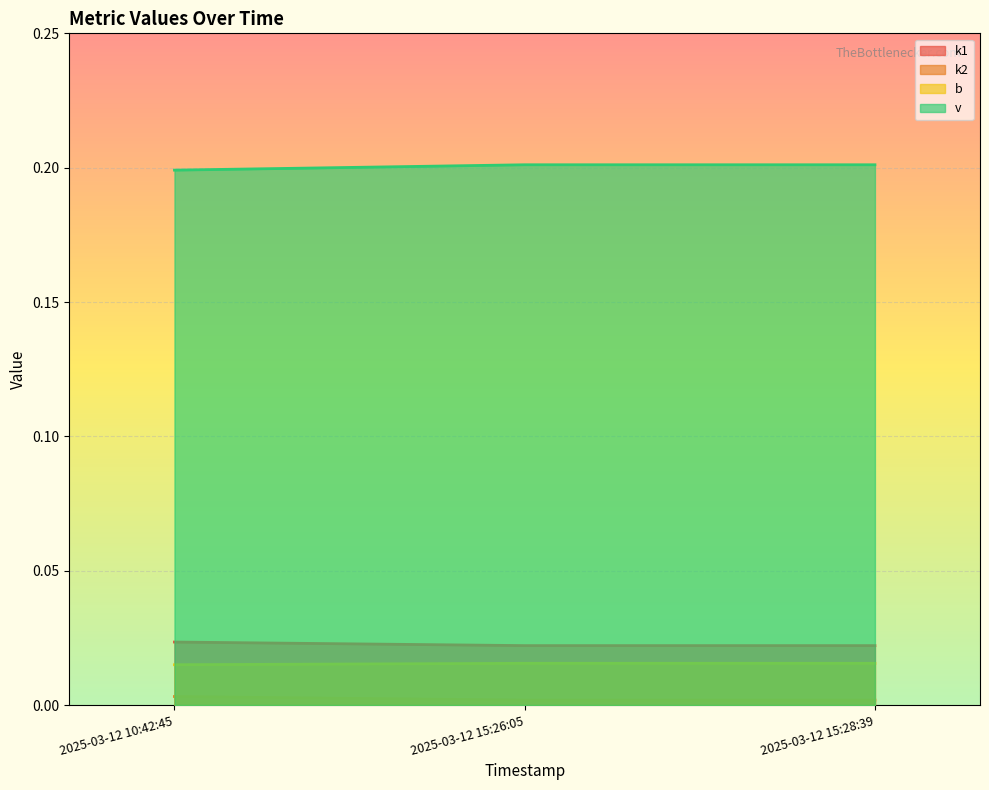

What is the maximum value shown in the chart?

0.2